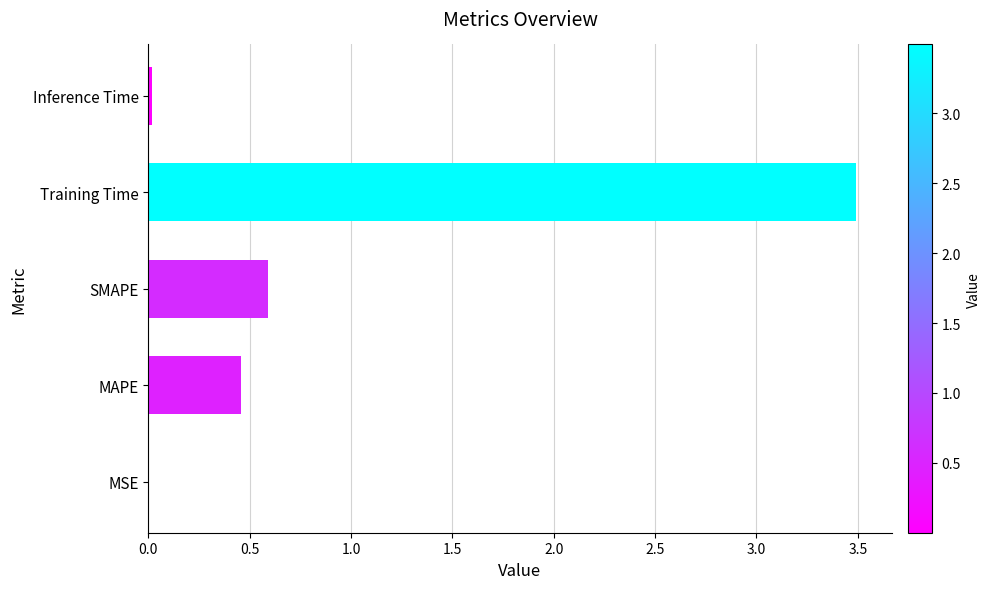

Is it true that the value at MSE is 0.0?

True